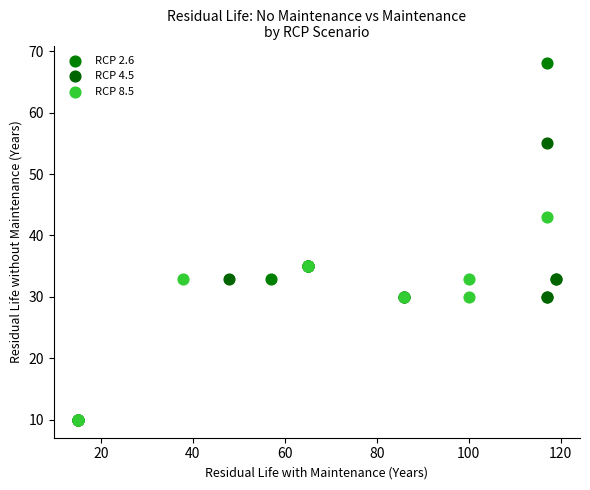

Which series has the widest spread of Y values?

RCP 2.6